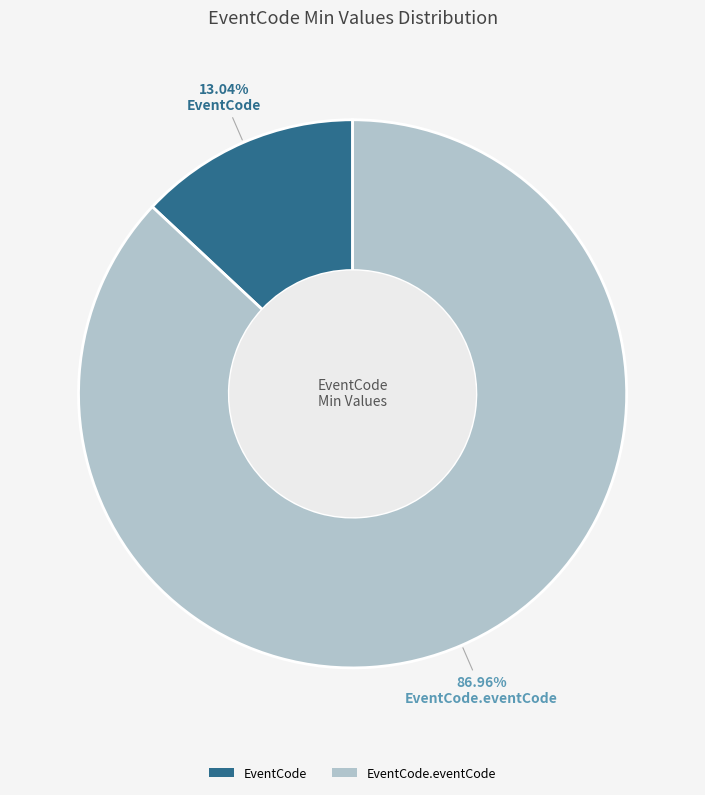

Is there any slice that represents more than half of the pie?

Yes